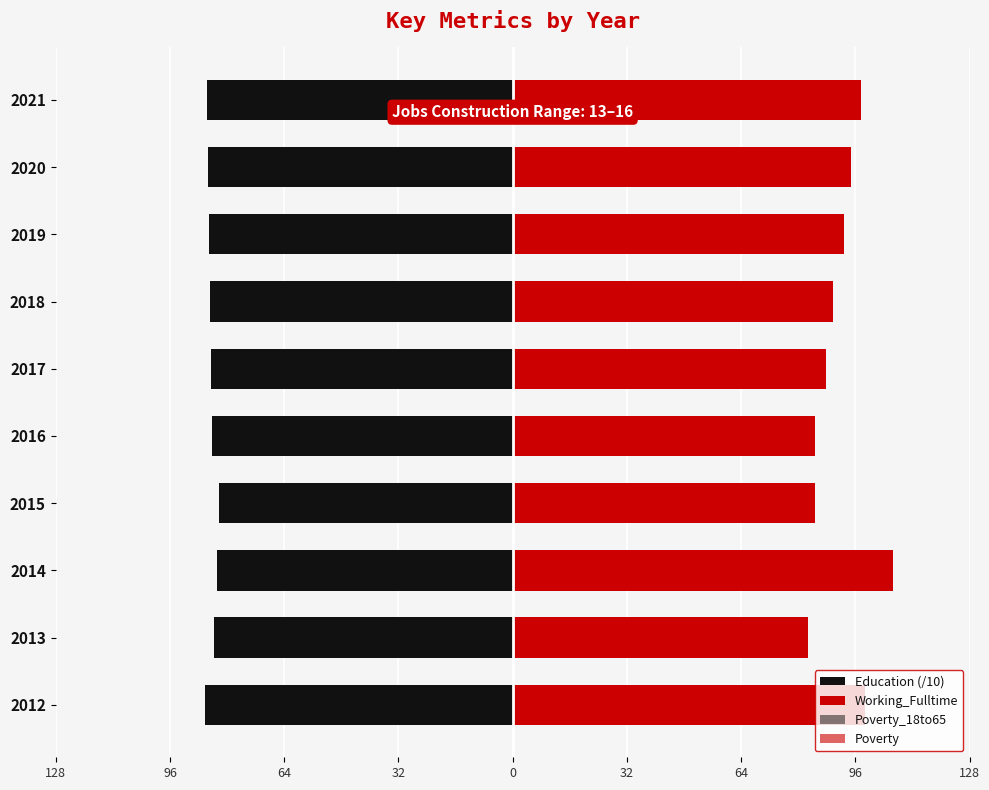

Count the number of categories in the chart.

10